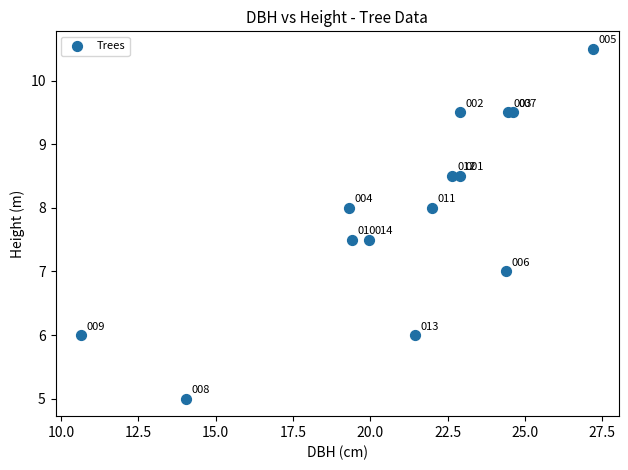

What Y value in the scatter plot is closest to 7?

7.0